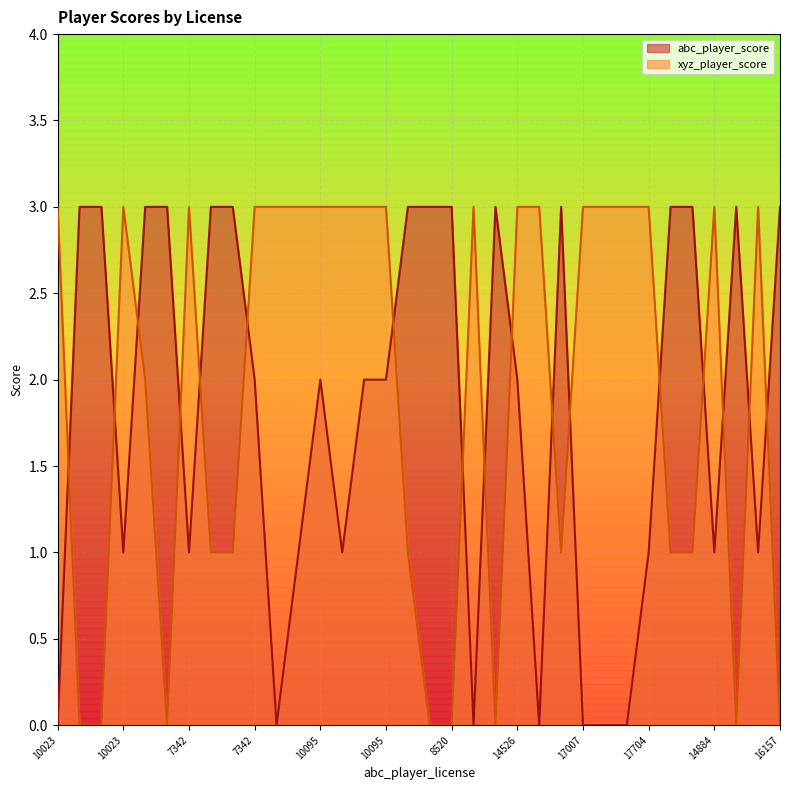

What is the difference between the highest and lowest values at 11484?

1